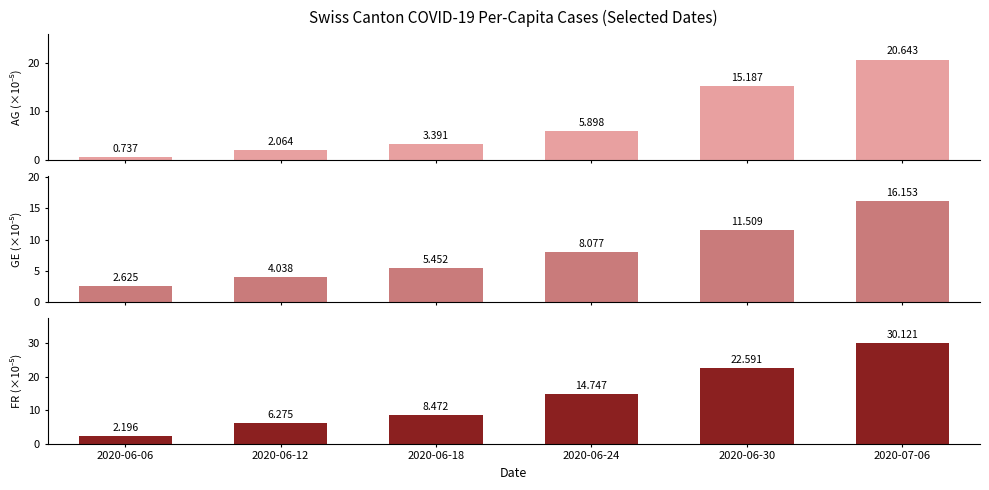

What is the minimum value shown in the chart?

0.7